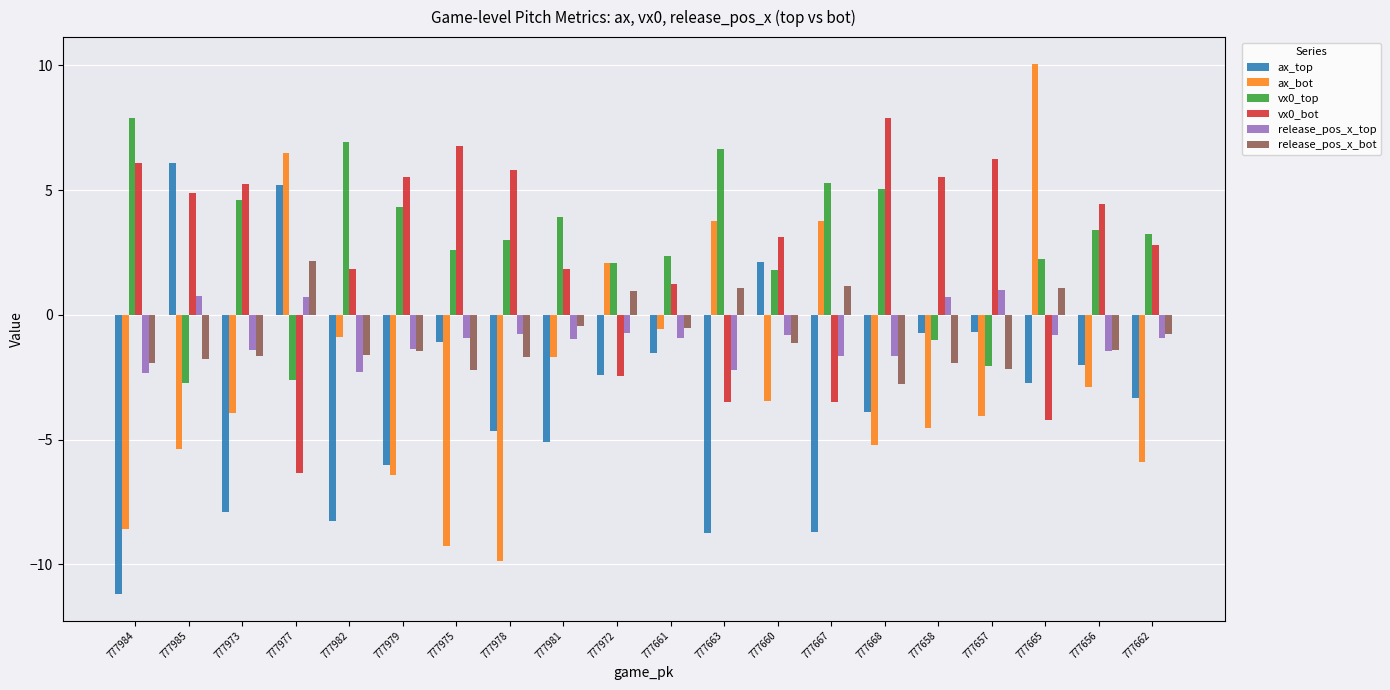

What is the label of the 20th bar from the right?

777984